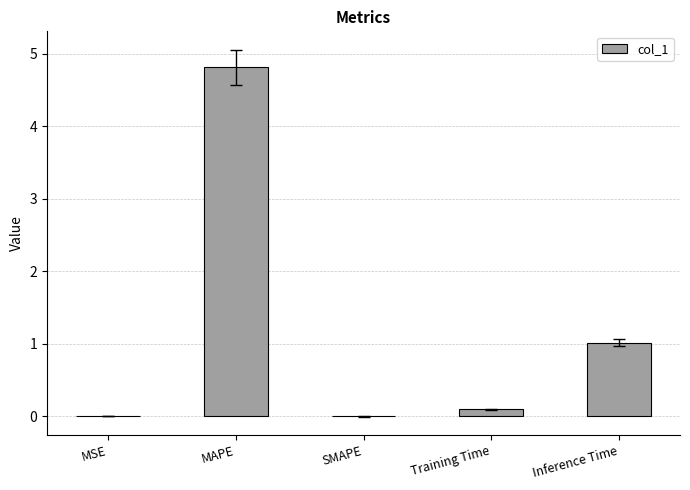

True or false: the data shows 0.0 at MSE.

True